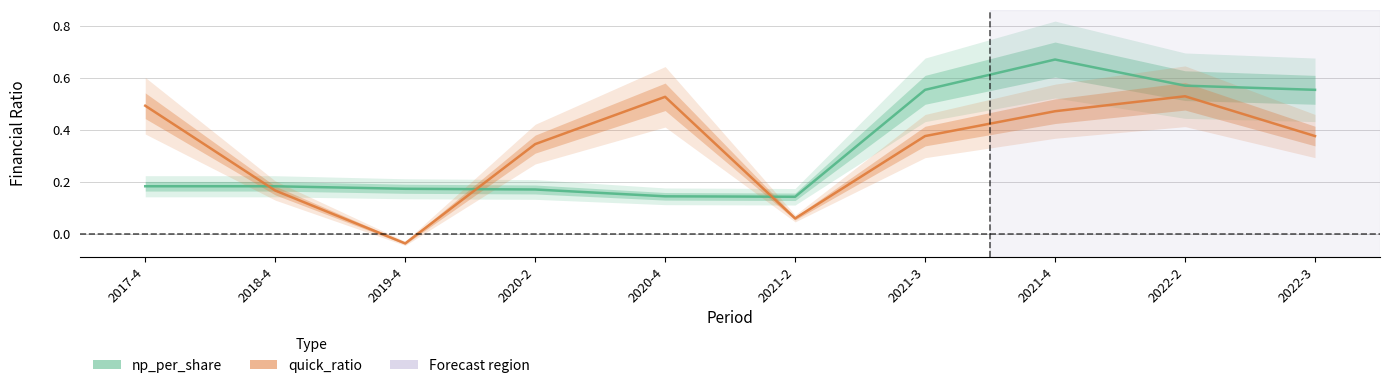

True or false: quick_ratio and np_per_share intersect in this chart.

True